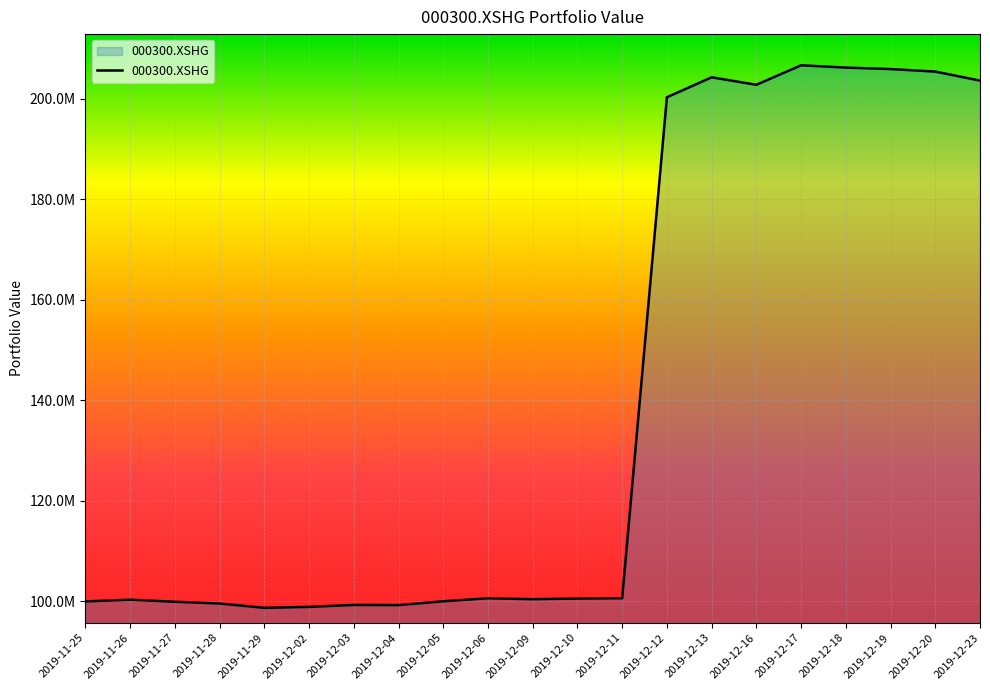

Does the chart display data point markers on the line(s)?

No